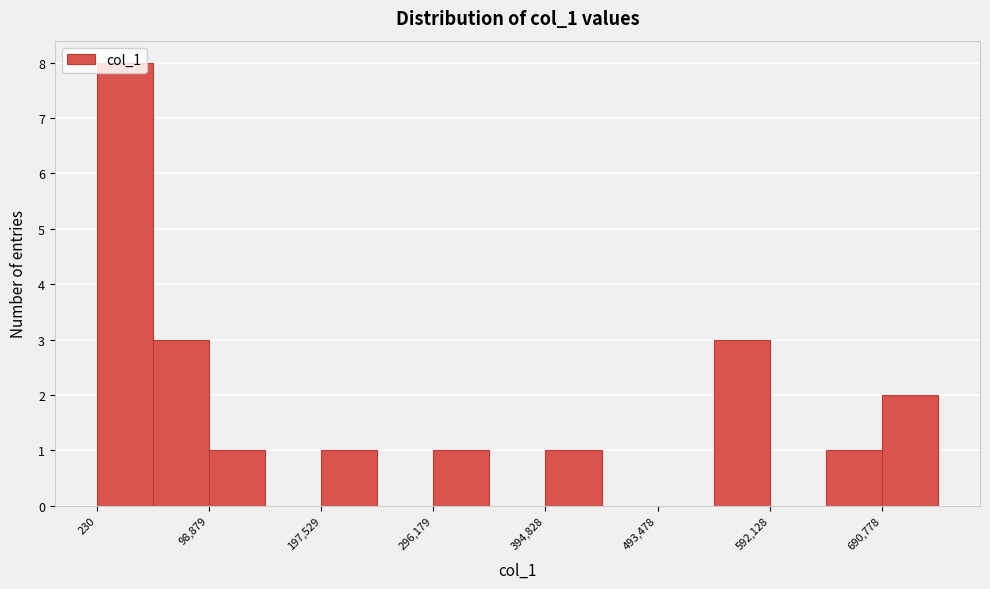

What is the height of the bar covering 0 to 50000 on the x-axis? Neither the bar edges nor the heights are printed on the chart, so give them approximately, as read against the axes.

8